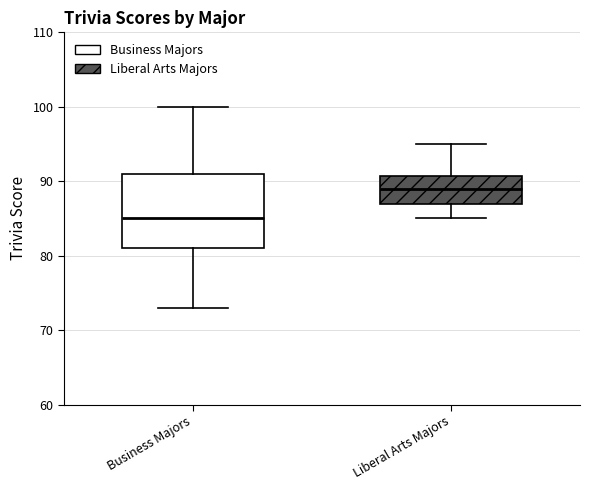

Which box is the tallest, from its lower edge to its upper edge?

Business Majors